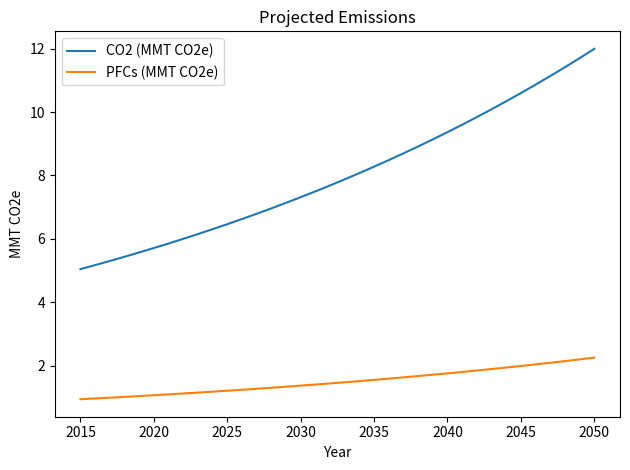

Which series has the widest spread of values?

CO2 (MMT CO2e)